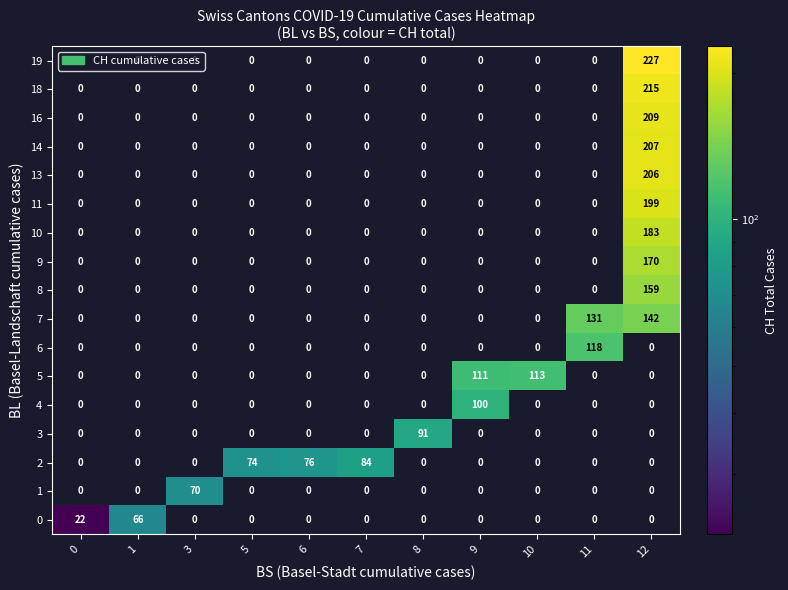

Which label corresponds to the largest value in the chart?

12